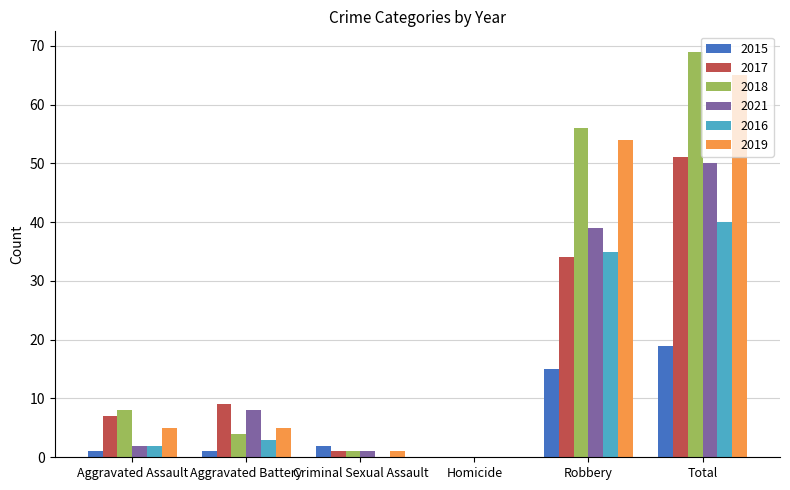

Is the value of 2017 at Aggravated Assault greater than the value of 2015 at Aggravated Assault?

Yes